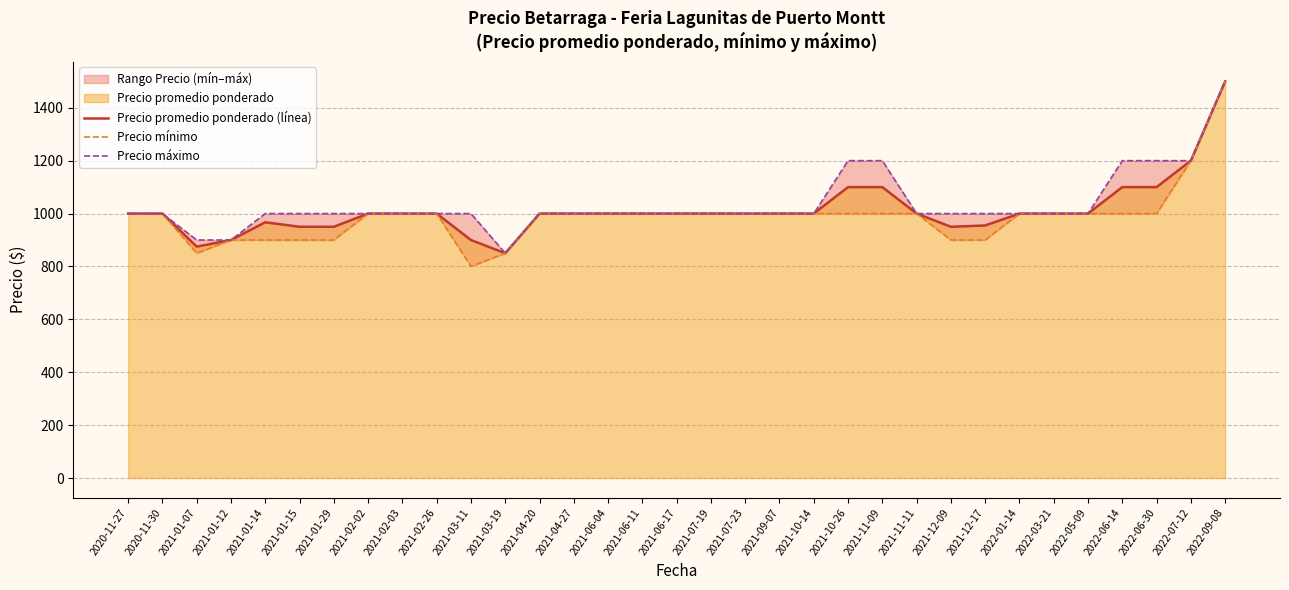

At which label does Precio mínimo first exceed 1000?

2022-07-12